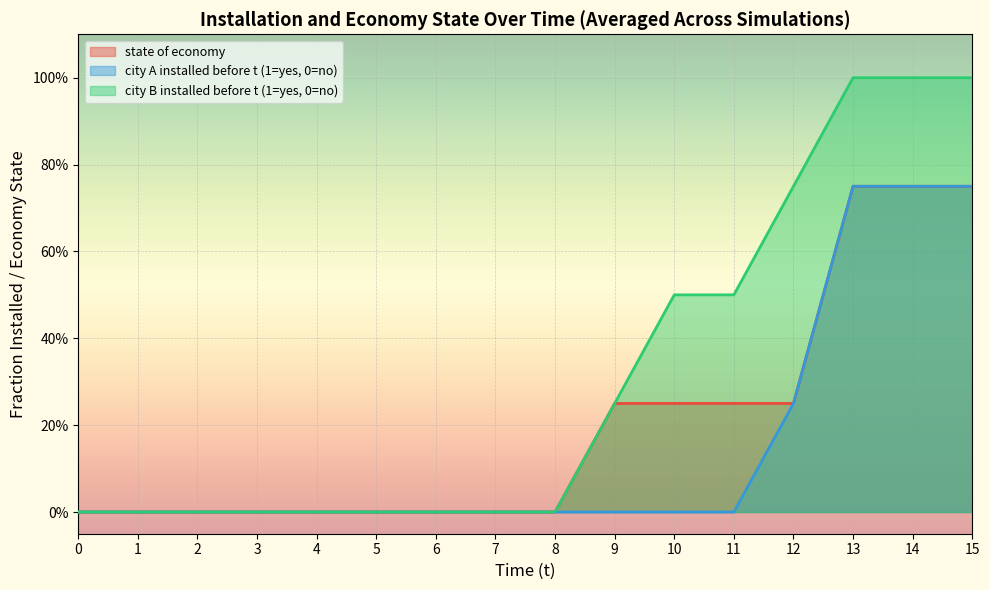

Does the chart display data point markers on the line(s)?

No